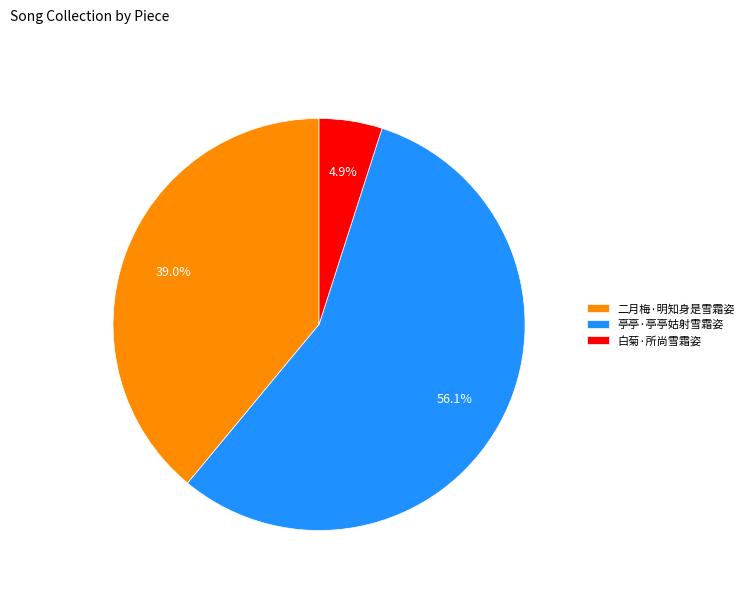

Does any single category account for the majority?

Yes